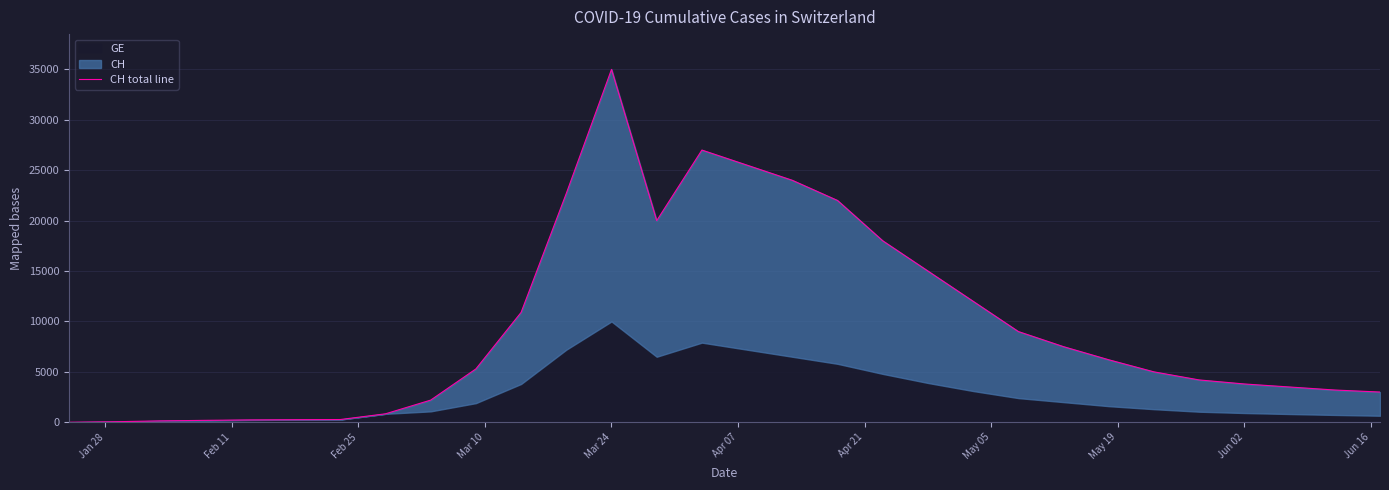

Reading left to right, extract all data points from this chart.

4	54	136	192	234	255	273	840	2200	5294	10897	22700	35000	20000	27000	25500	24000	22000	18000	15000	12000	9000	7500	6200	5000	4200	3800	3500	3200	3000